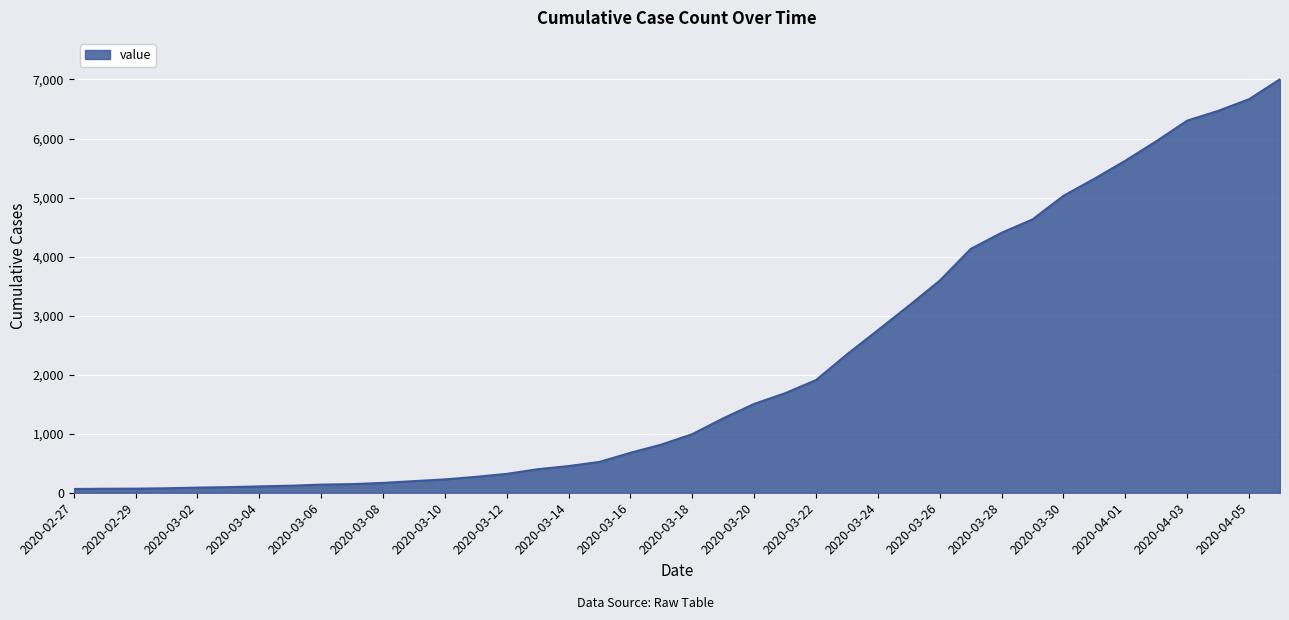

What is the difference between the maximum and minimum values?

6940